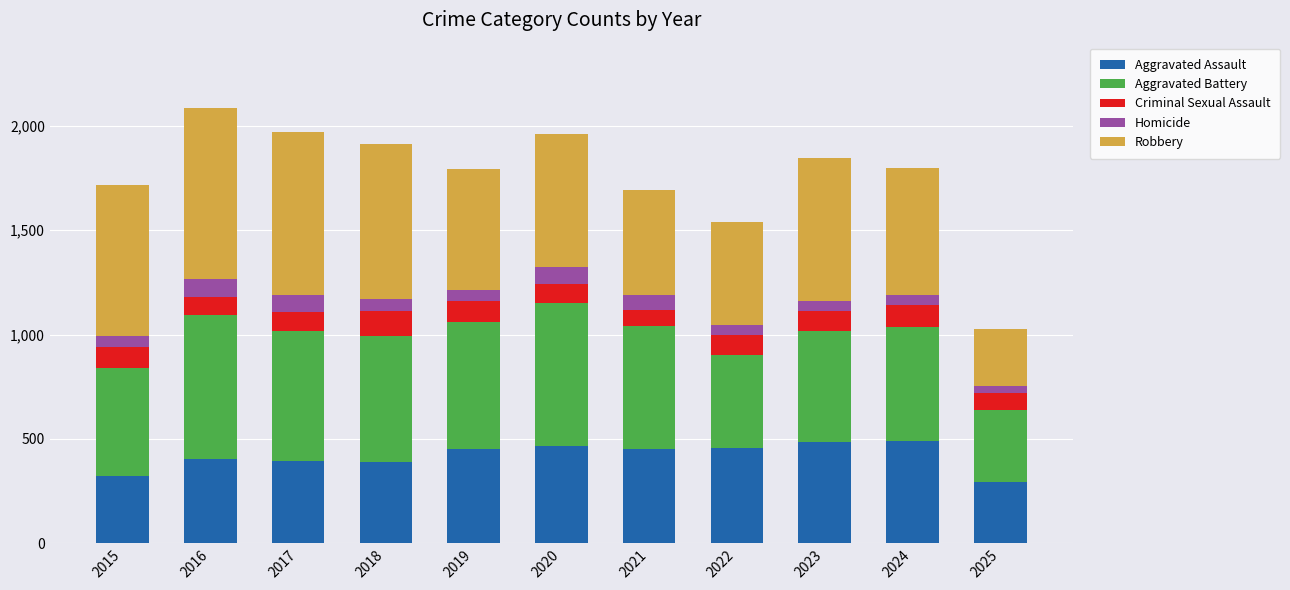

How many bars are there in total?

11